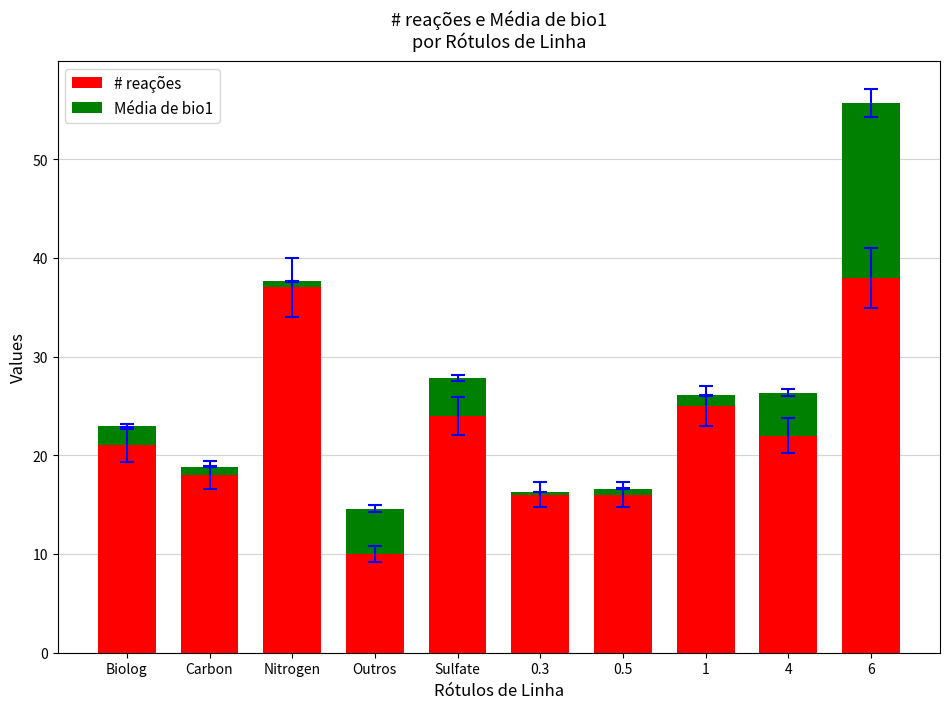

What is the average value of the # reações series?

22.7